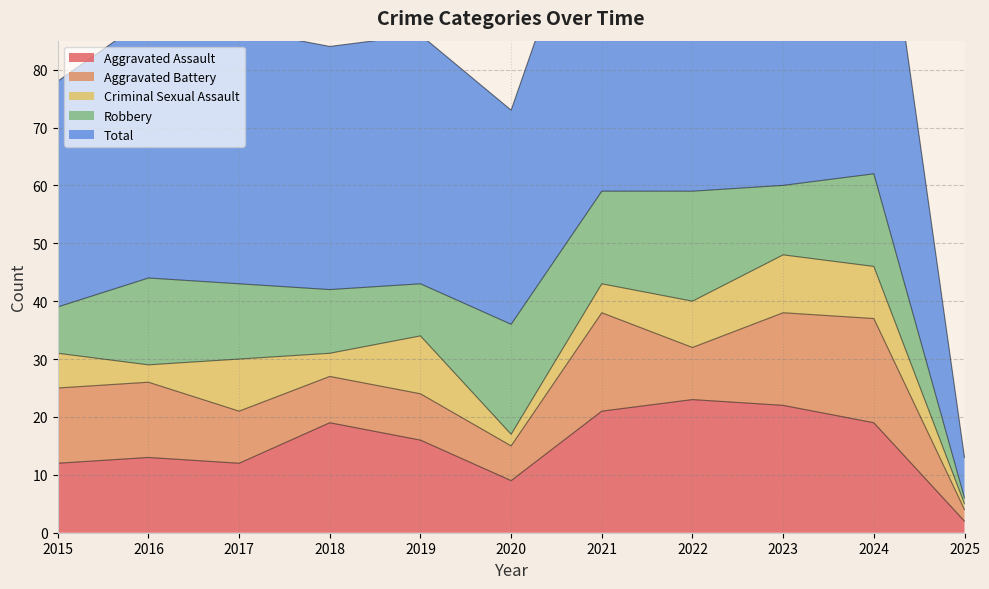

Which series has the largest range (max minus min)?

Total